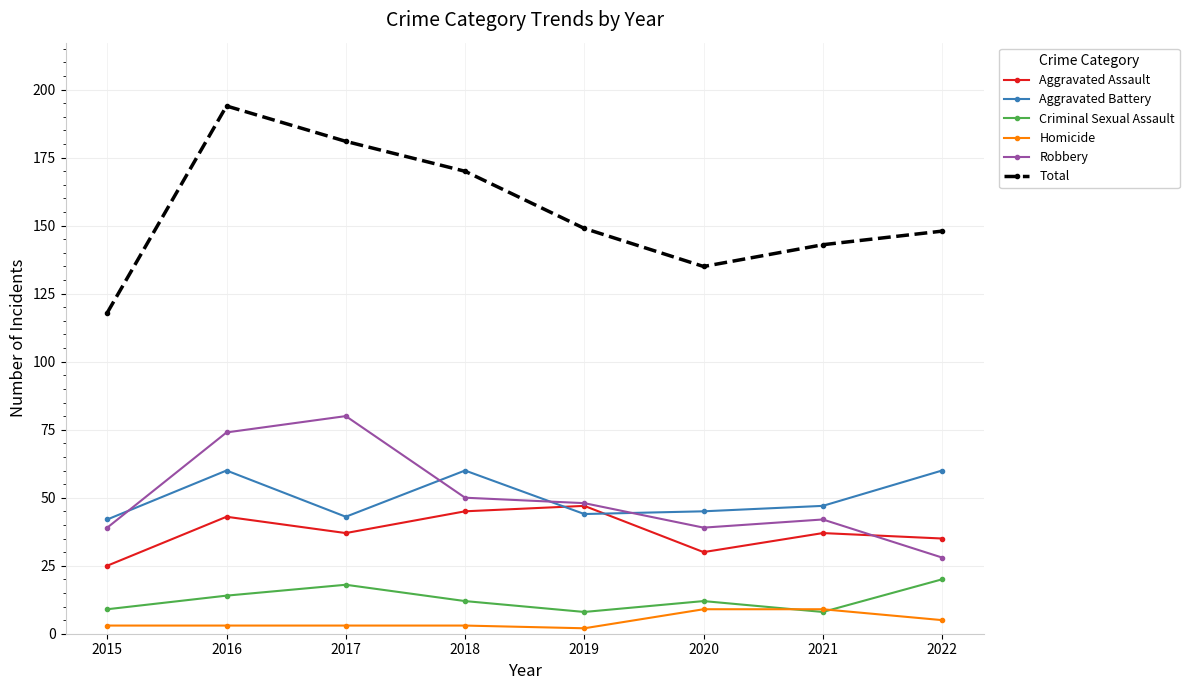

At how many categories does at least one series exceed 54?

8